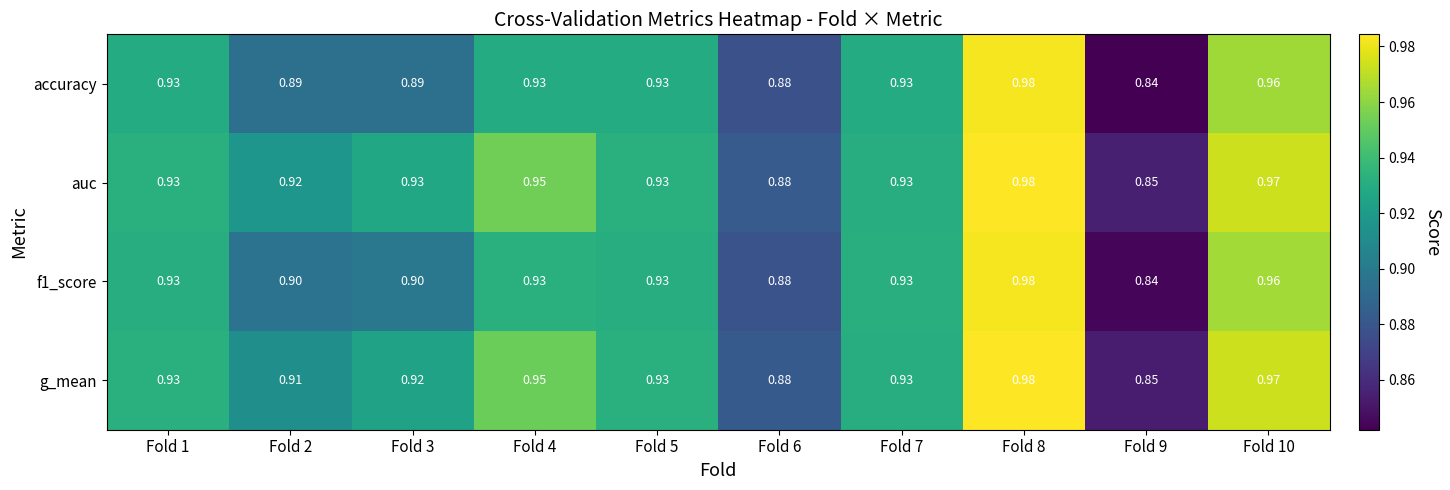

Which series has the largest total across all categories?

auc